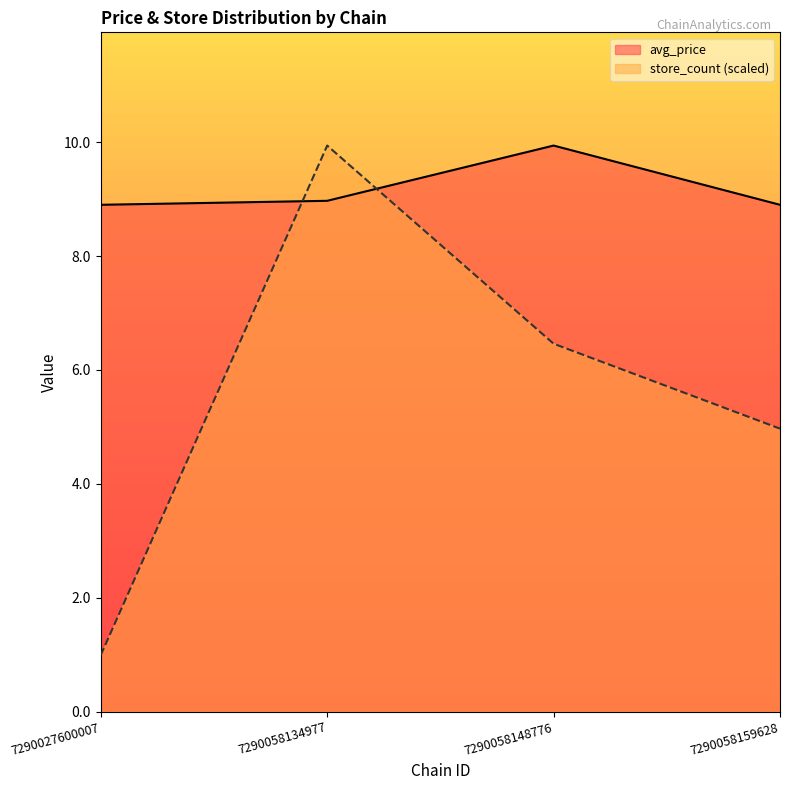

Is it true that avg_price equals 9.9 at 7290058148776?

True